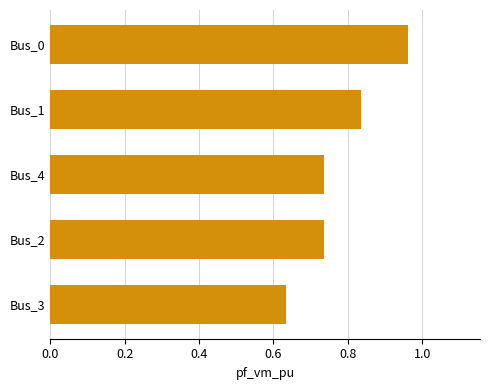

At which category does the chart reach its minimum across all series?

Bus_3